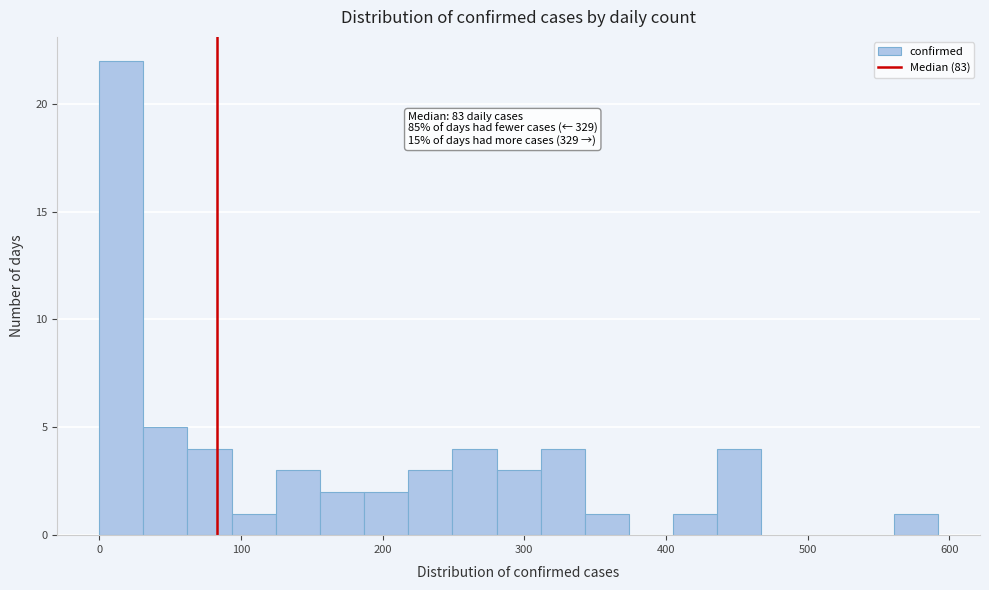

Around what value on the x-axis is the tallest bar? Give the approximate position of its centre, as read against the axis.

20